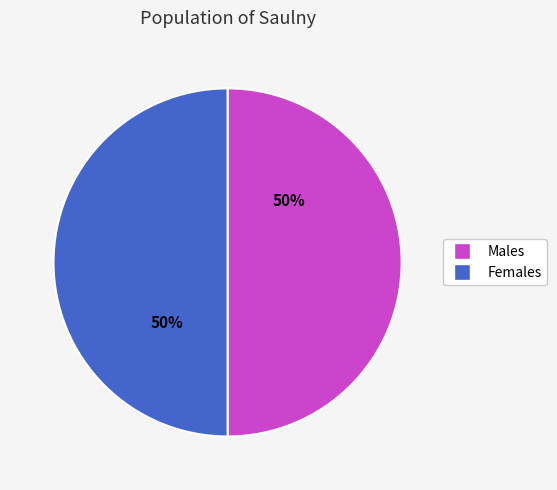

Approximately how many times larger is the value at Females compared to Males?

1.0